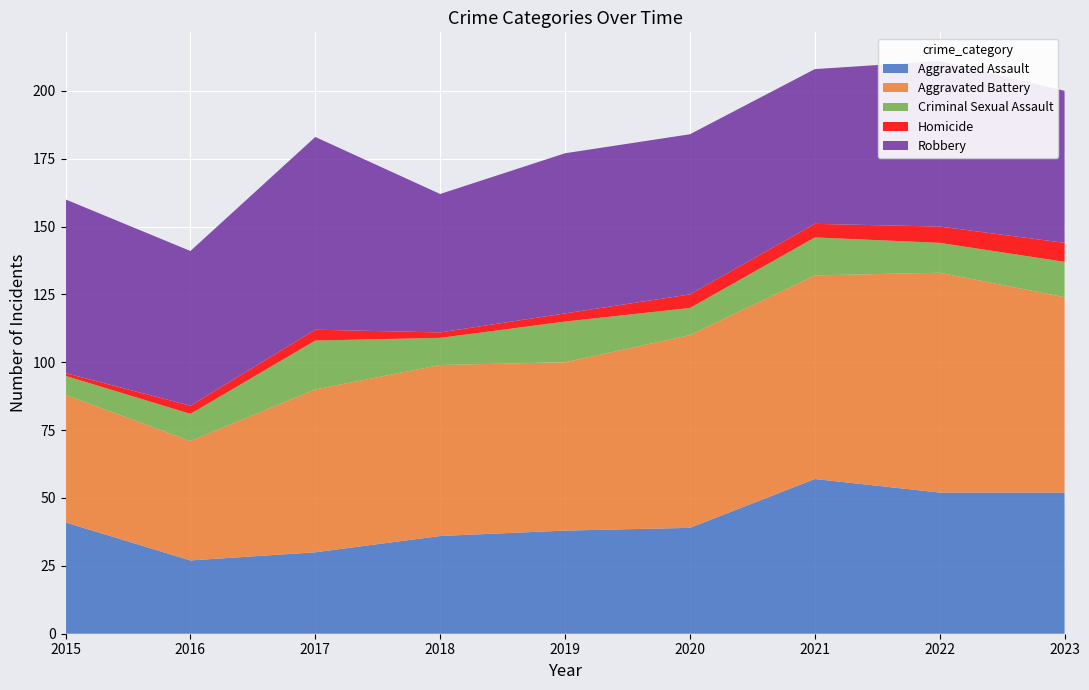

Reading left to right, extract all data points from this chart.

Aggravated Assault: 2015=41	2016=27	2017=30	2018=36	2019=38	2020=39	2021=57	2022=52	2023=52
Aggravated Battery: 2015=47	2016=44	2017=60	2018=63	2019=62	2020=71	2021=75	2022=81	2023=72
Criminal Sexual Assault: 2015=7	2016=10	2017=18	2018=10	2019=15	2020=10	2021=14	2022=11	2023=13
Homicide: 2015=1	2016=3	2017=4	2018=2	2019=3	2020=5	2021=5	2022=6	2023=7
Robbery: 2015=64	2016=57	2017=71	2018=51	2019=59	2020=59	2021=57	2022=61	2023=56